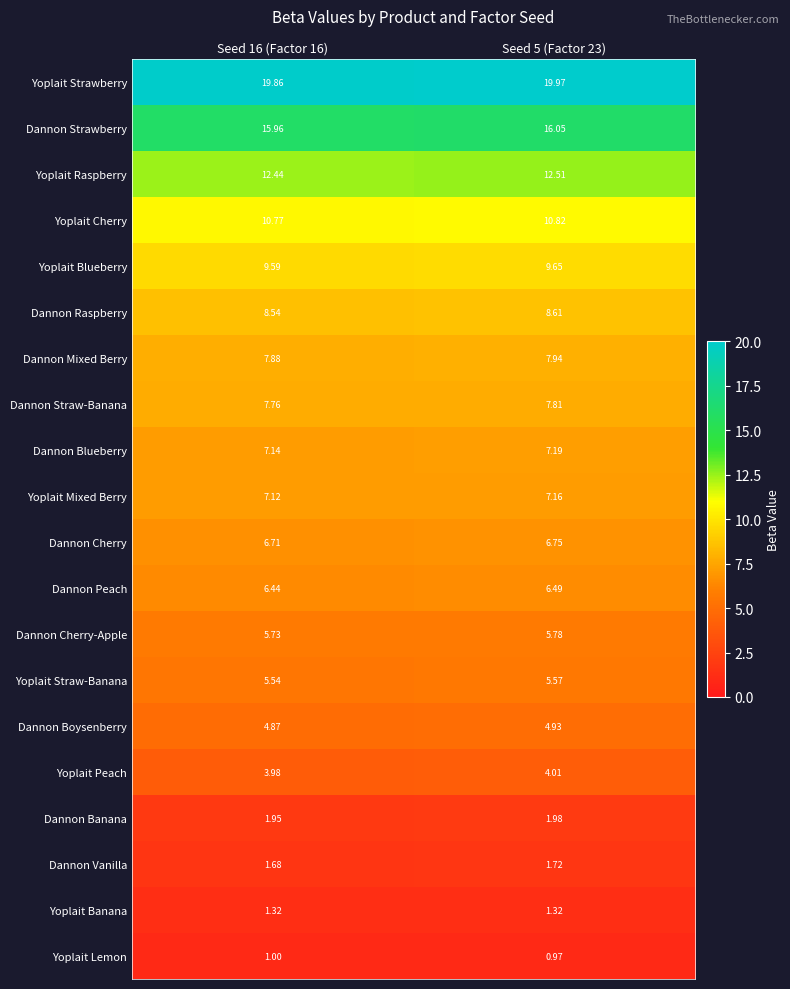

Is the value of Yoplait Straw-Banana at Seed 16 (Factor 16) greater than the value of Yoplait Strawberry at Seed 16 (Factor 16)?

No